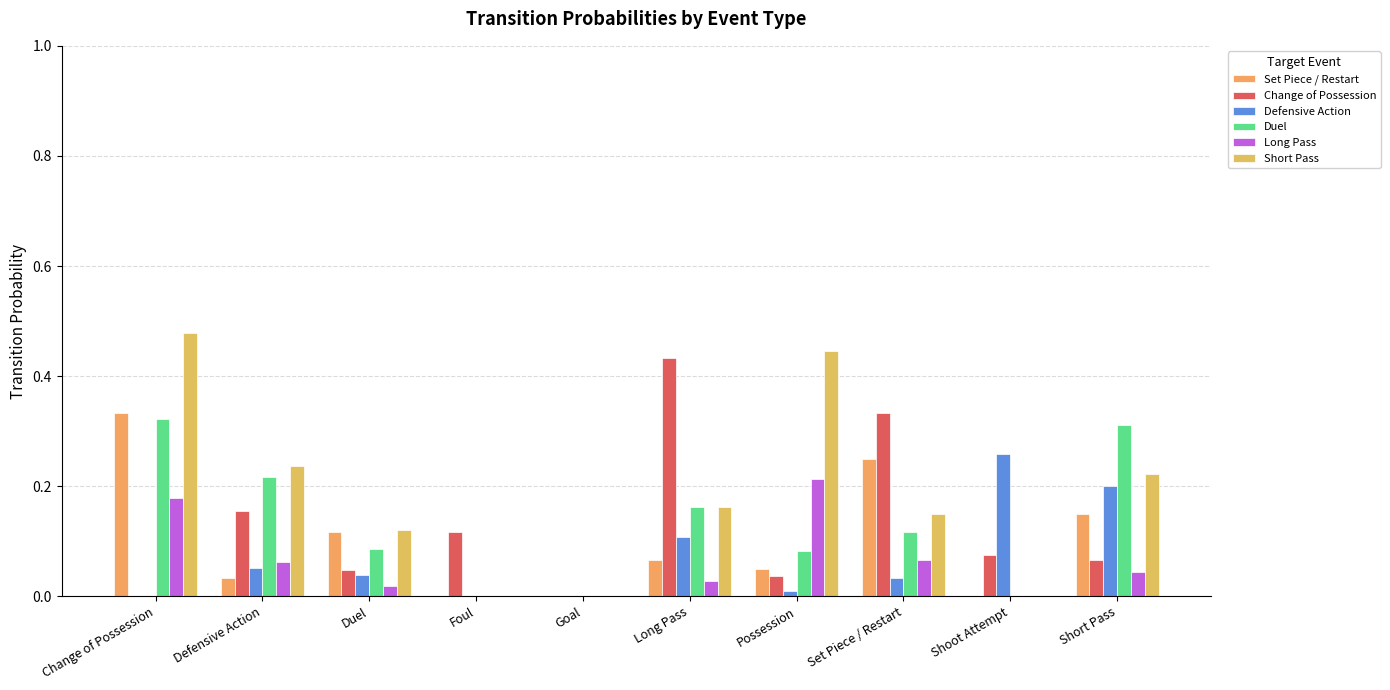

Count the number of data series in this chart.

6